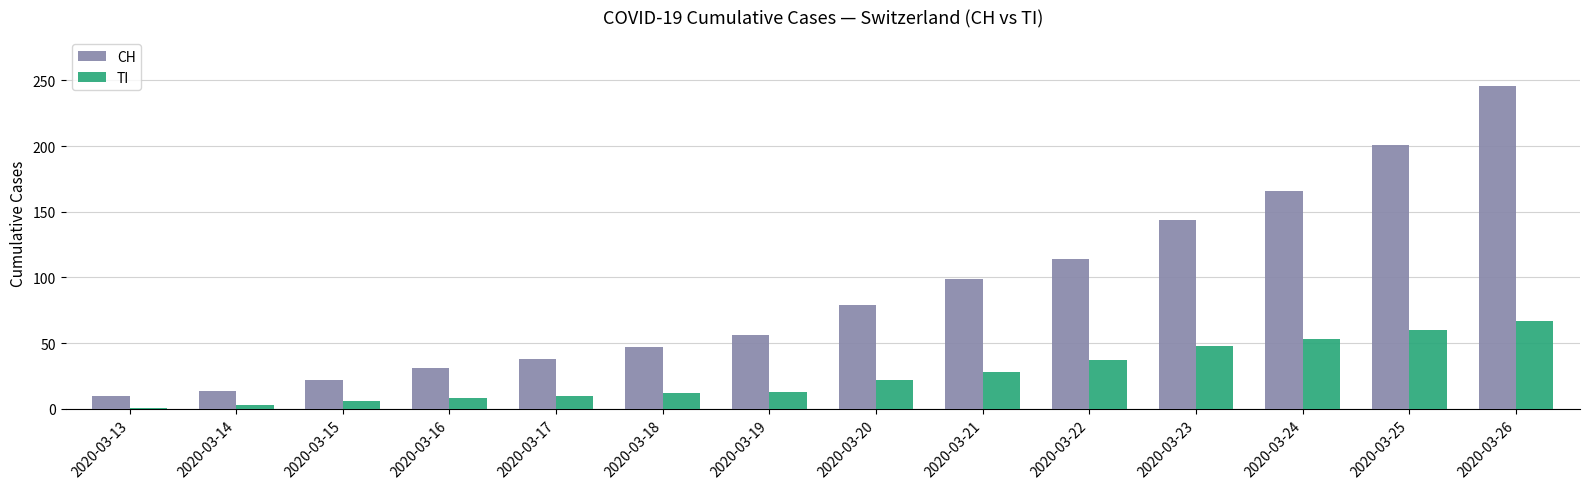

What is the difference between the highest and lowest values at 2020-03-26?

179